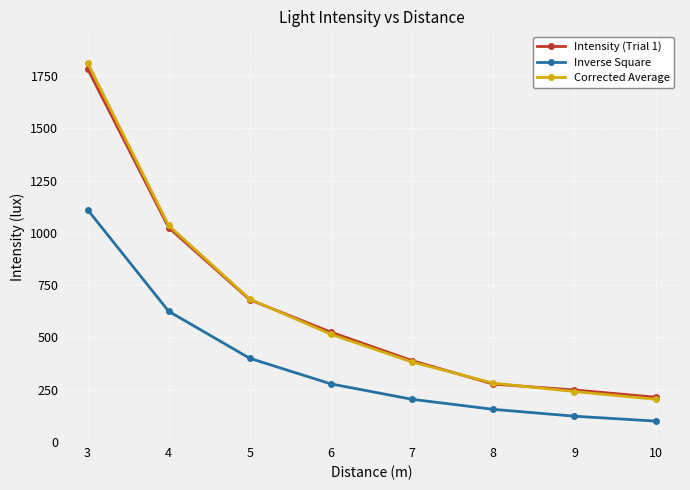

At which category is the sum across all series the highest?

3